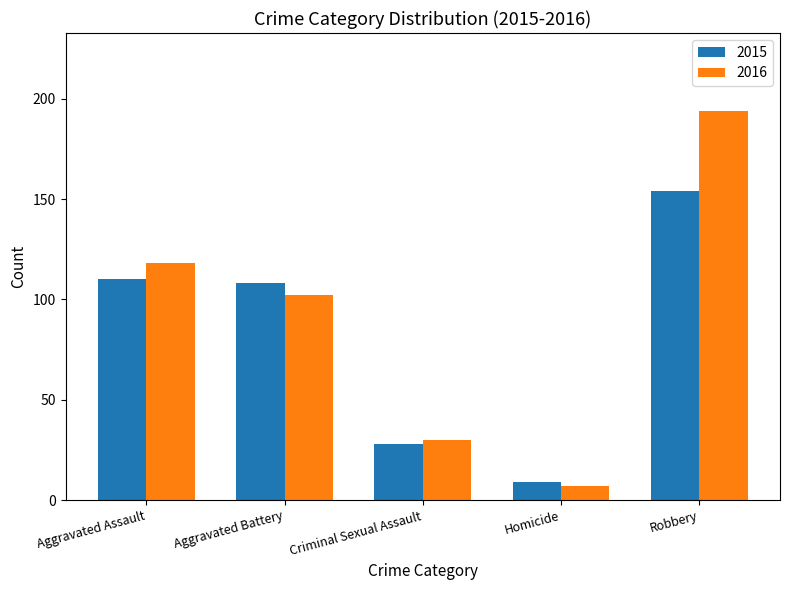

What is the total value across all series at Aggravated Assault?

228